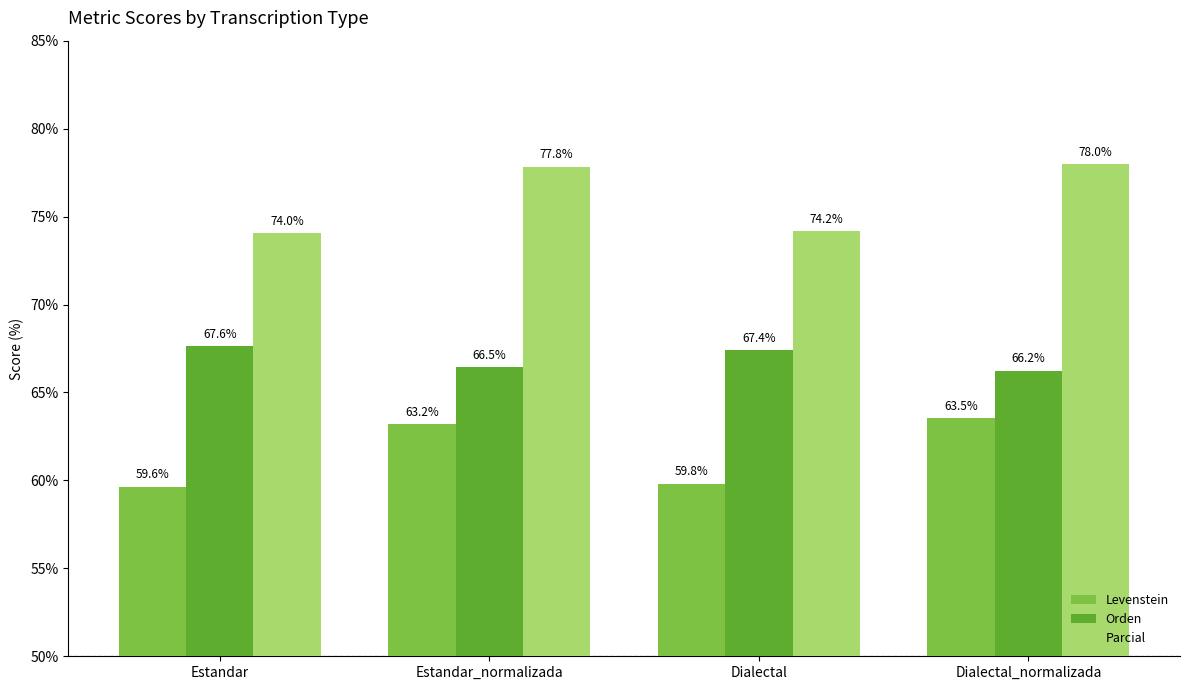

At which label does Orden reach its peak?

Estandar